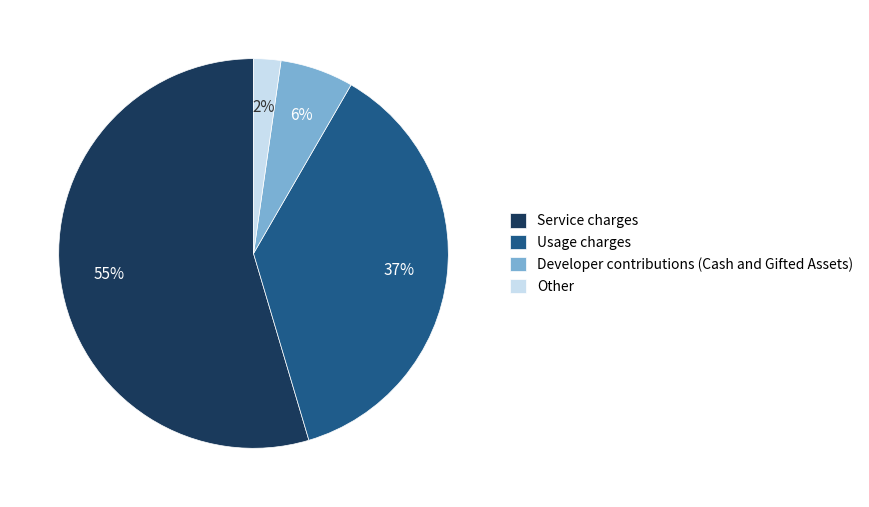

Does Usage charges account for over 50% of the chart?

No